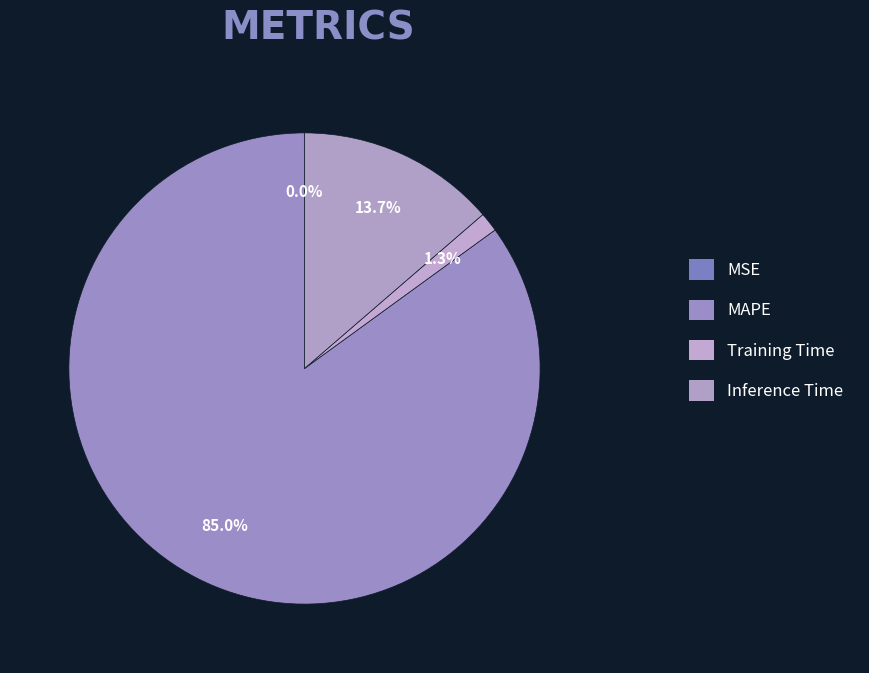

What percentage is NOT represented by MSE?

100.0%